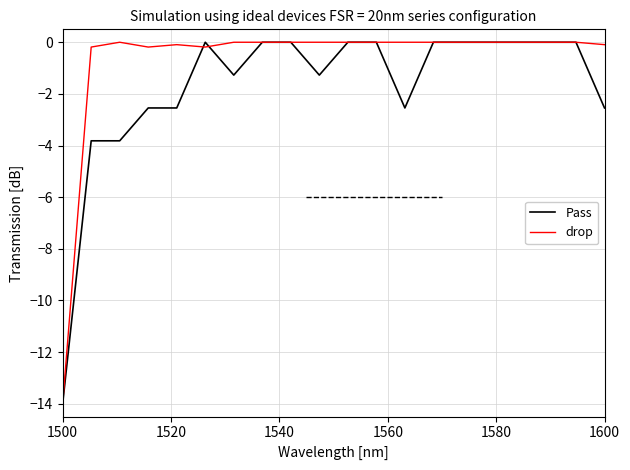

Which series has the largest total across all categories?

drop